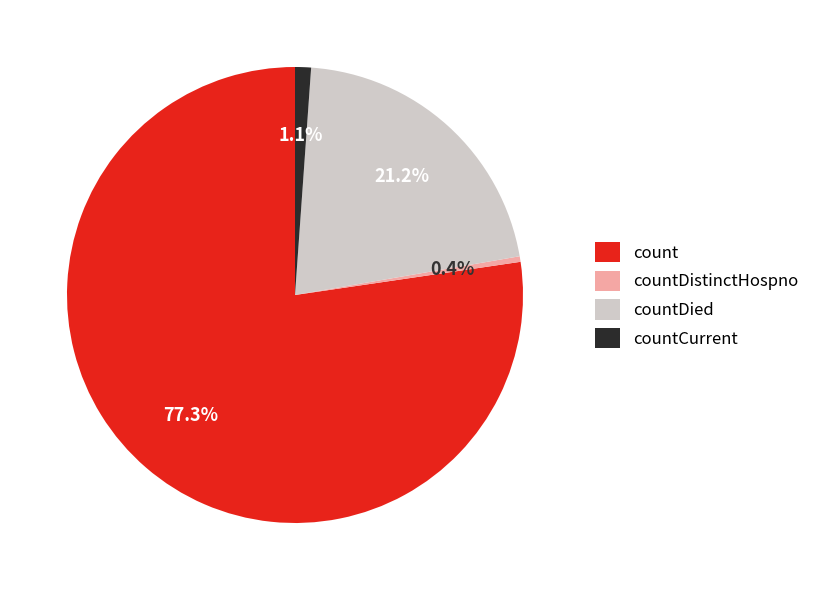

Which category accounts for the majority?

count